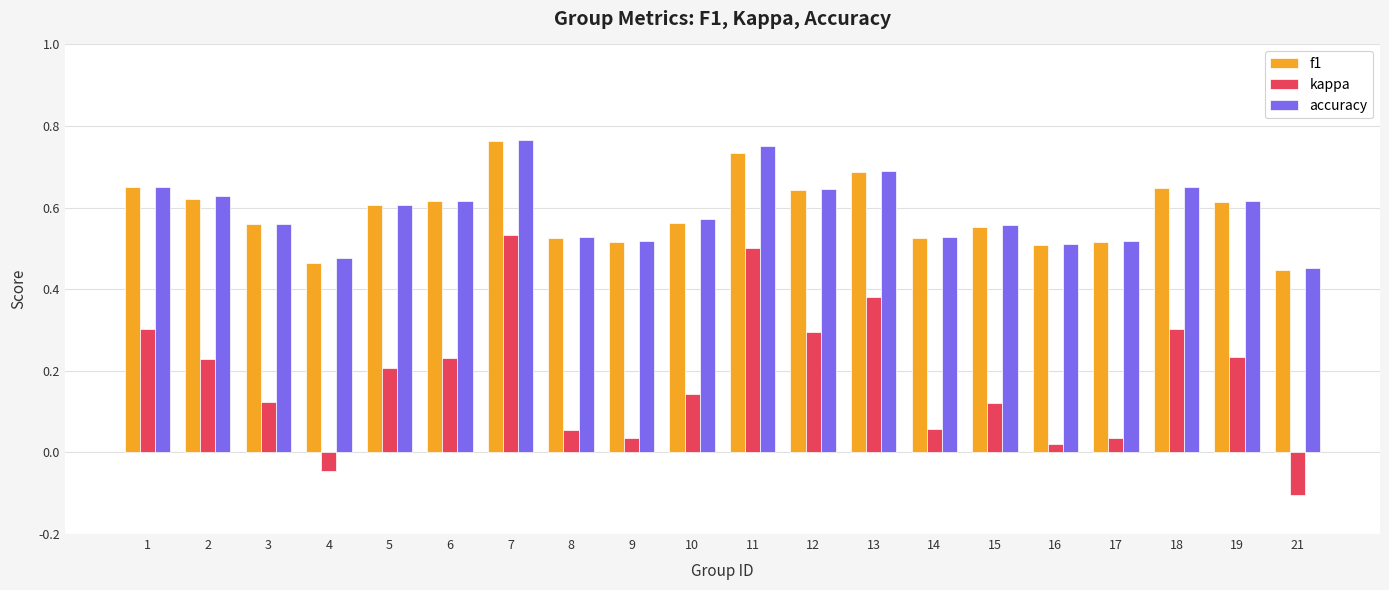

Is it true that accuracy equals 0.5 at 21?

True